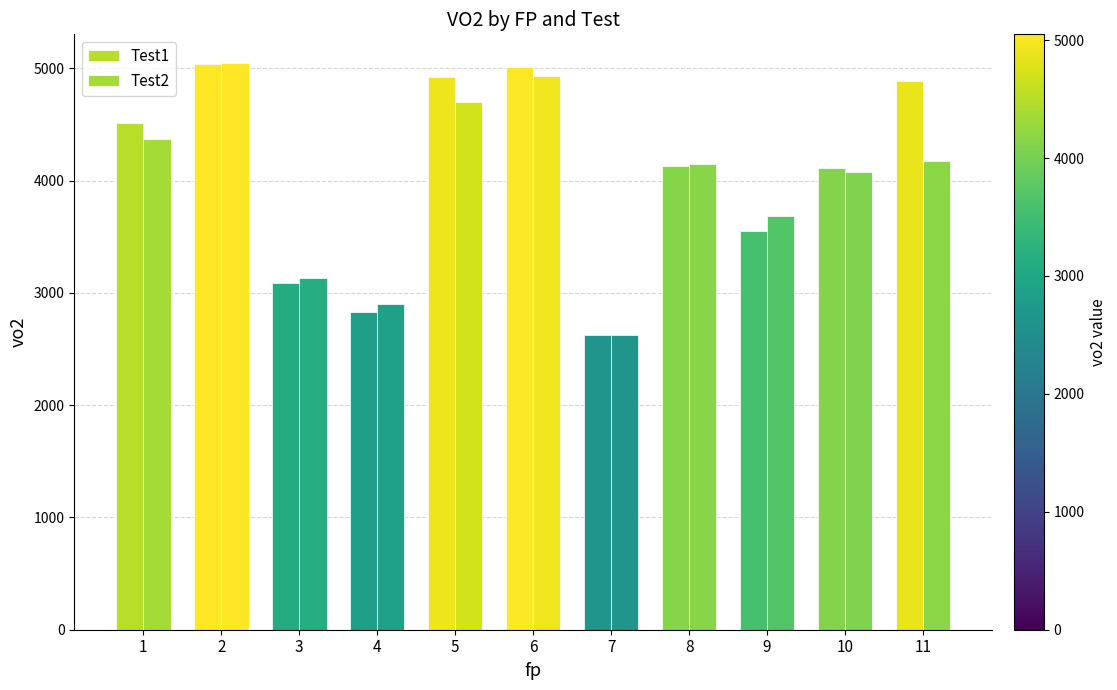

What is the spread (max minus min) of values at 8?

20.5